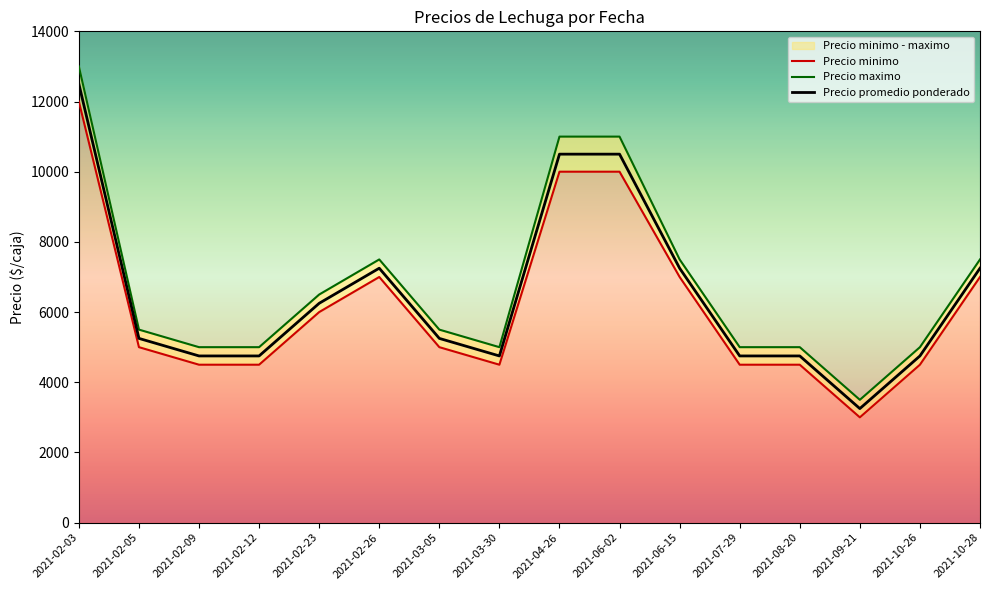

What is the difference between the maximum and minimum values in the Precio maximo series?

9500